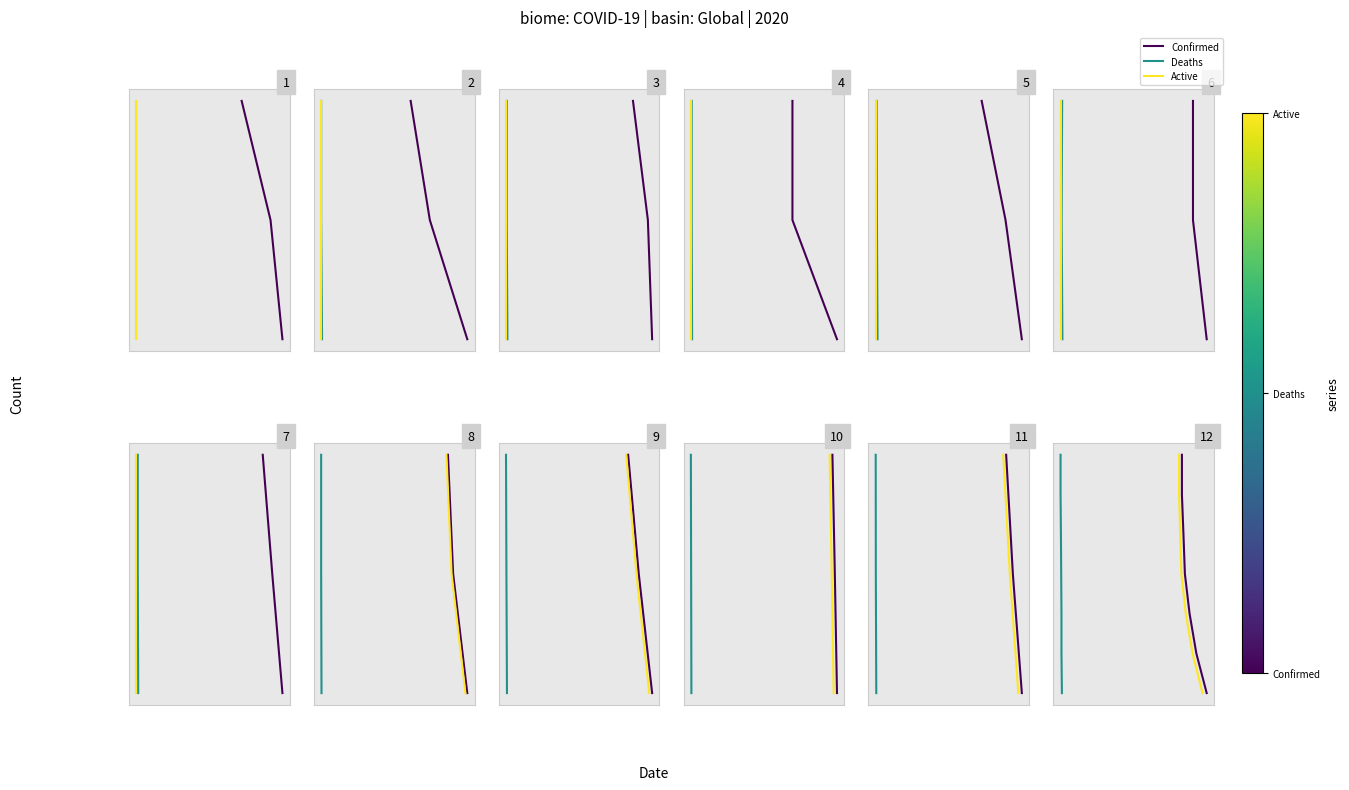

What is the maximum value for Active?

39